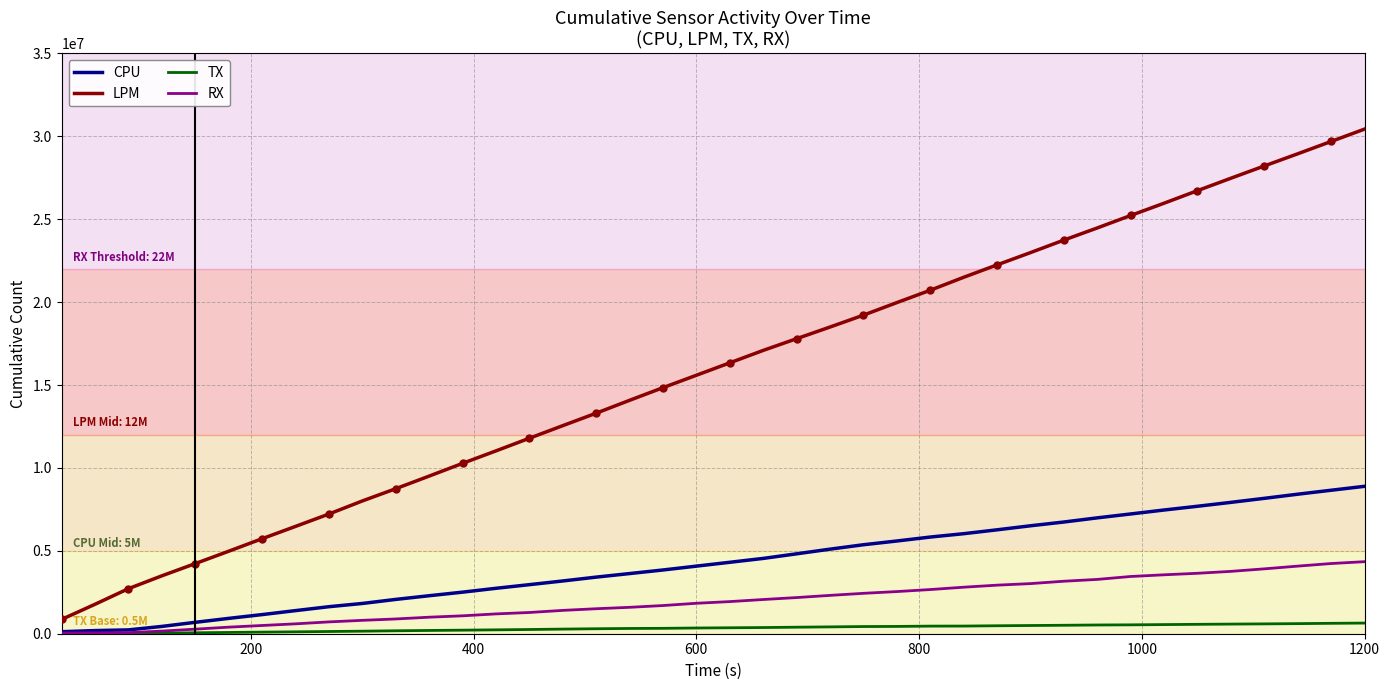

What is the lowest value of the LPM series?

863524